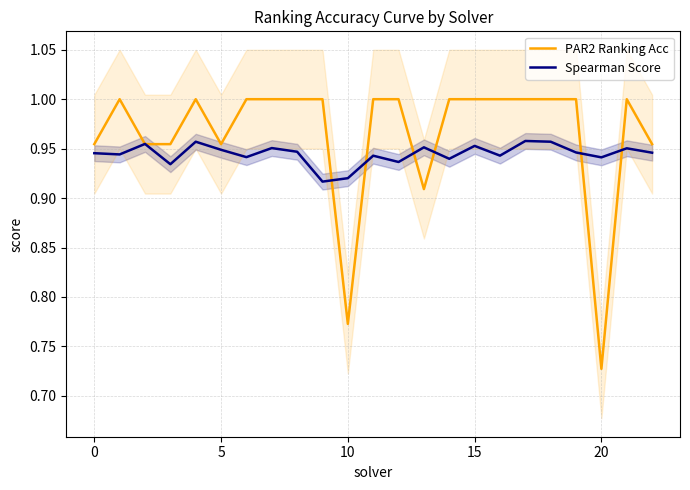

How many interior local valleys does the PAR2 Ranking Acc series have?

4